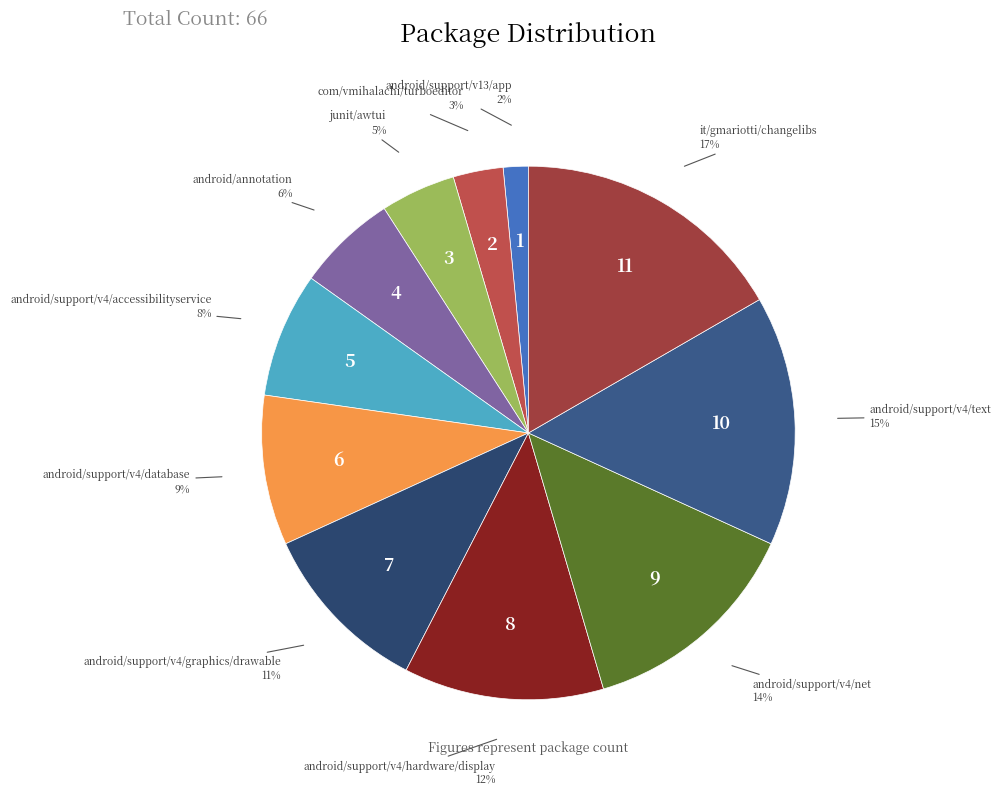

Which slice is the largest?

it/gmariotti/changelibs